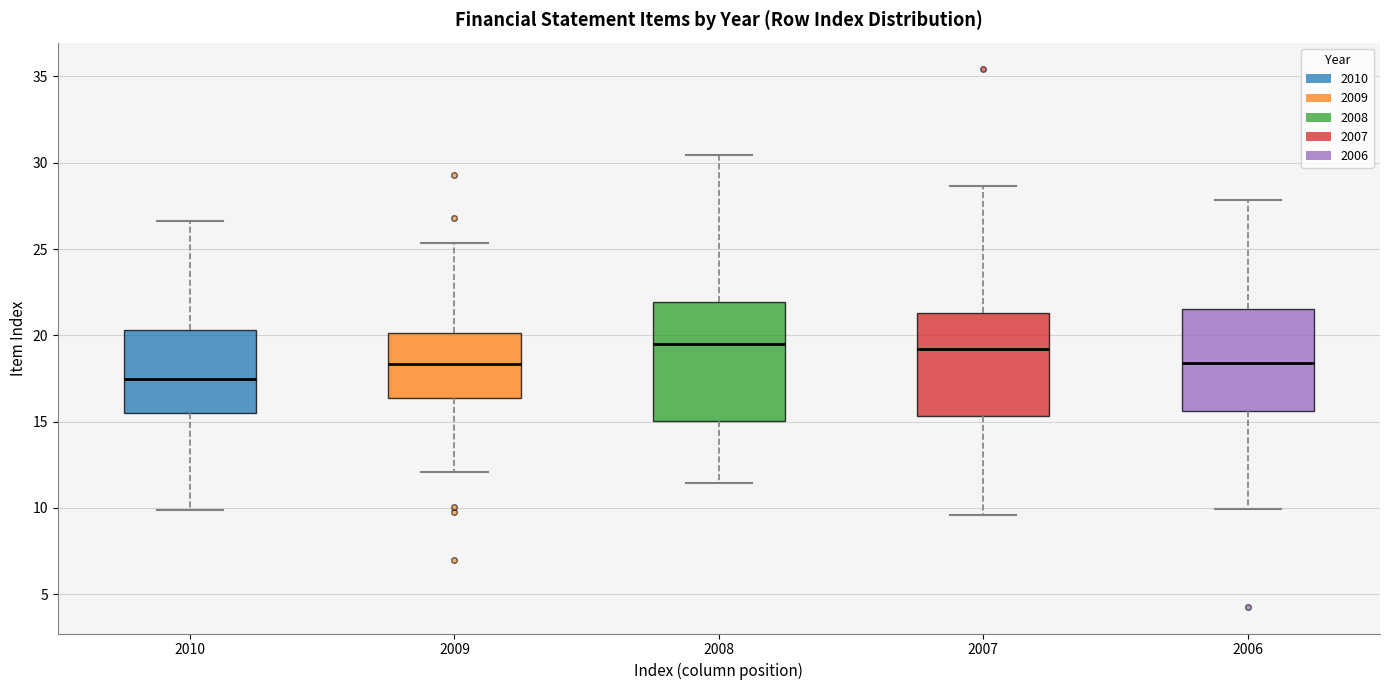

Reading left to right, transcribe this box plot: for each box, give where its median line is, the range the box spans, and where its two whiskers end, as read against the y-axis. The values are not printed on the chart, so give them approximately, as read against the axis.

2010: median 17.5, box 15.5 to 20.5, whiskers 10.0 to 26.5
2009: median 18.5, box 16.5 to 20.0, whiskers 12.0 to 25.5
2008: median 19.5, box 15.0 to 22.0, whiskers 11.5 to 30.5
2007: median 19.0, box 15.5 to 21.5, whiskers 9.5 to 28.5
2006: median 18.5, box 15.5 to 21.5, whiskers 10.0 to 28.0